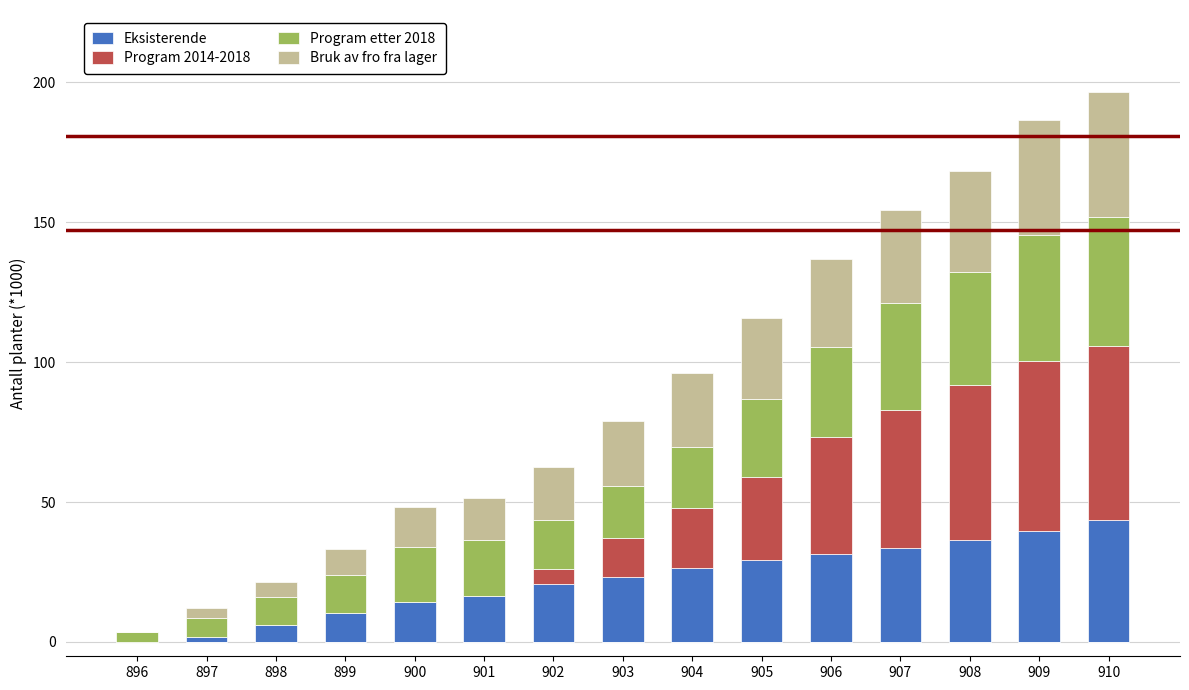

What is the approximate value of Program etter 2018 at 909?

45.2